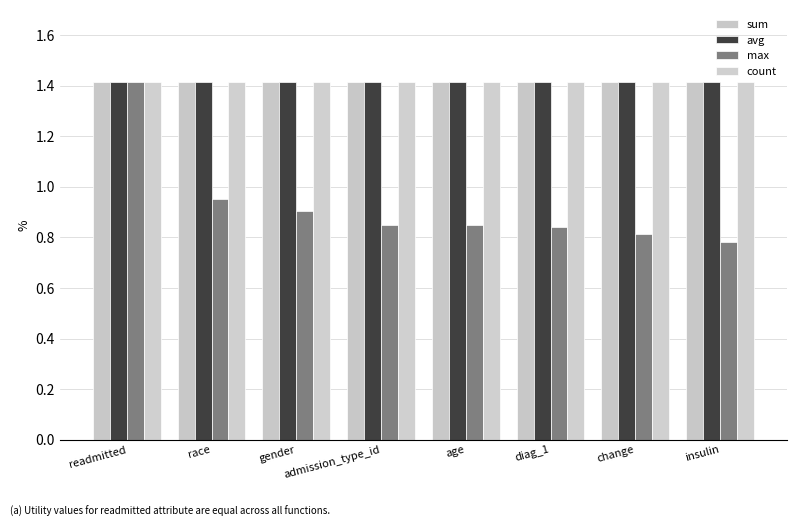

What is the label of the 6th bar from the right?

gender